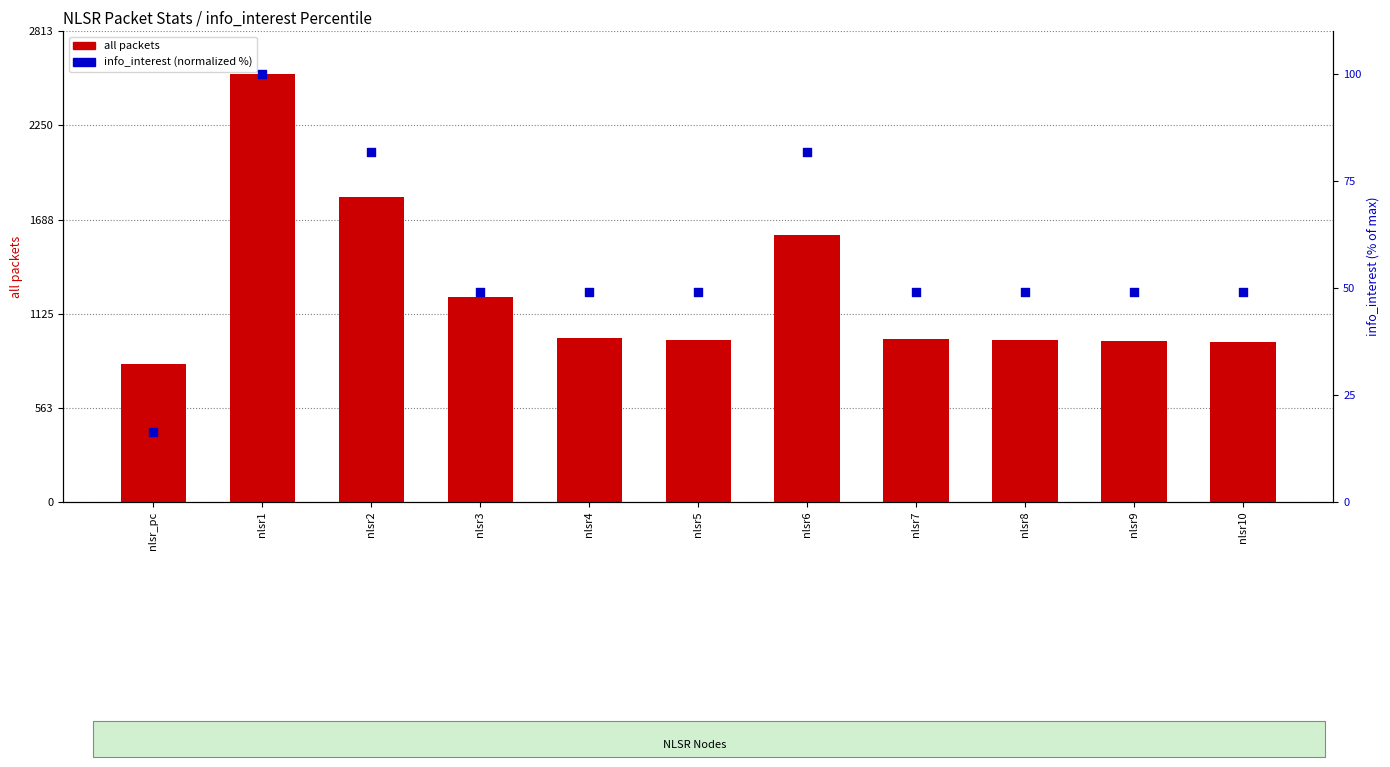

Which series has the largest total across all categories?

all packets